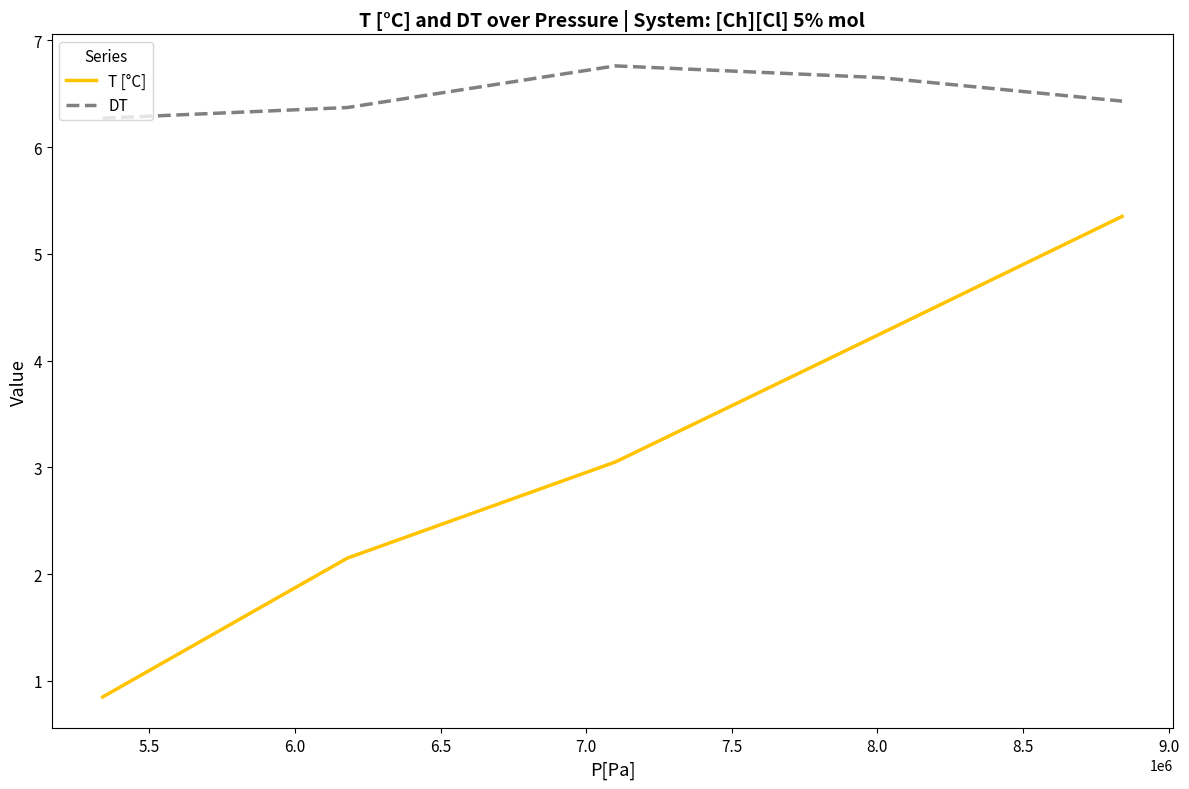

What is the difference between the maximum and minimum values in the DT series?

0.5